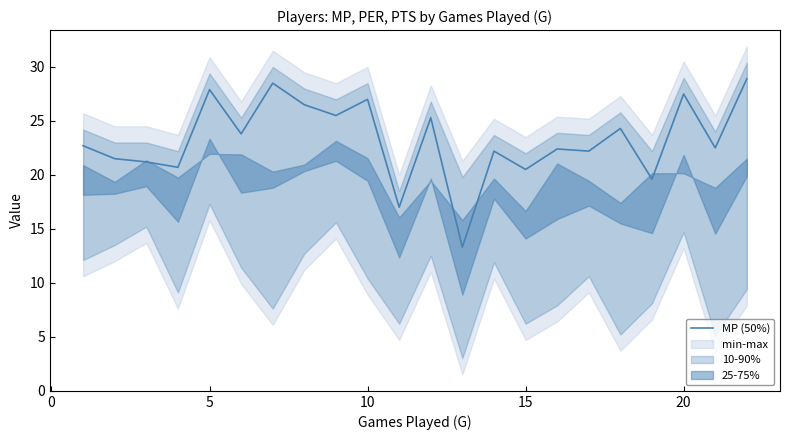

Count the number of data series in this chart.

1